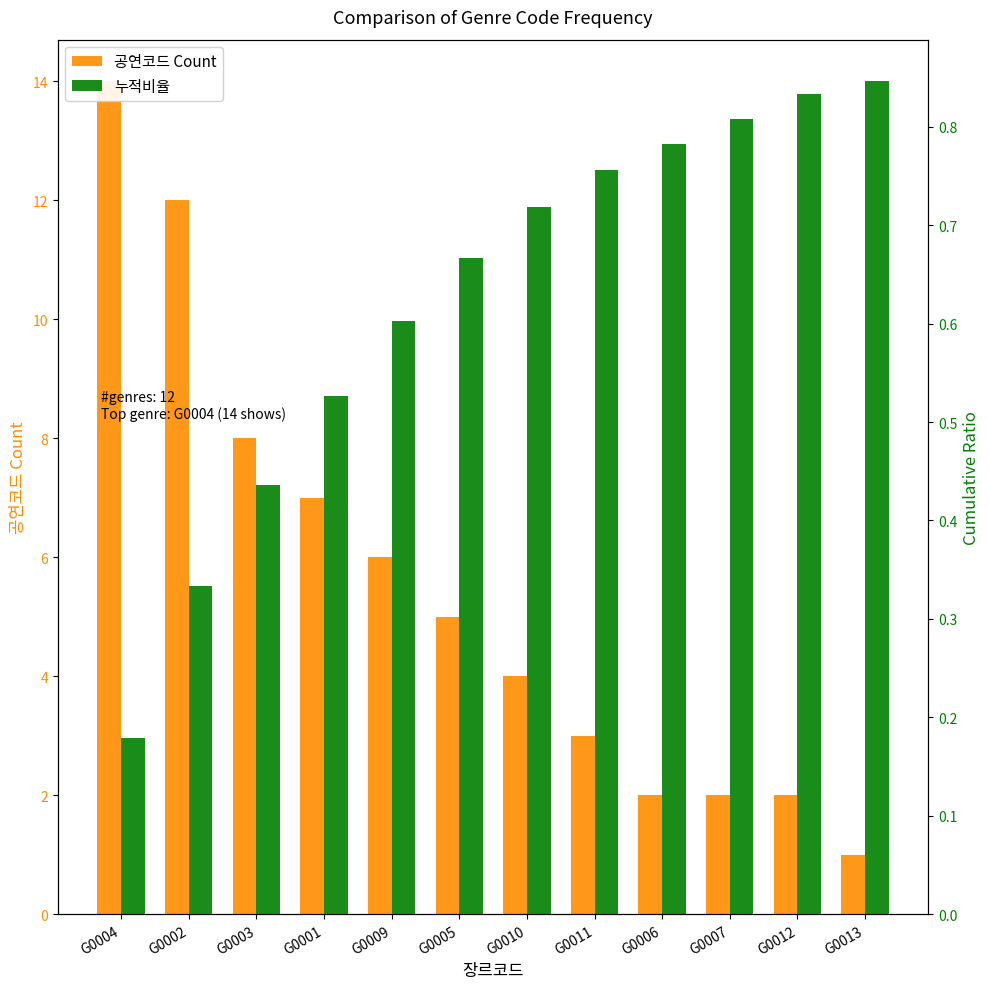

Is the value of 공연코드 Count at G0004 greater than the value of 누적비율 at G0005?

Yes